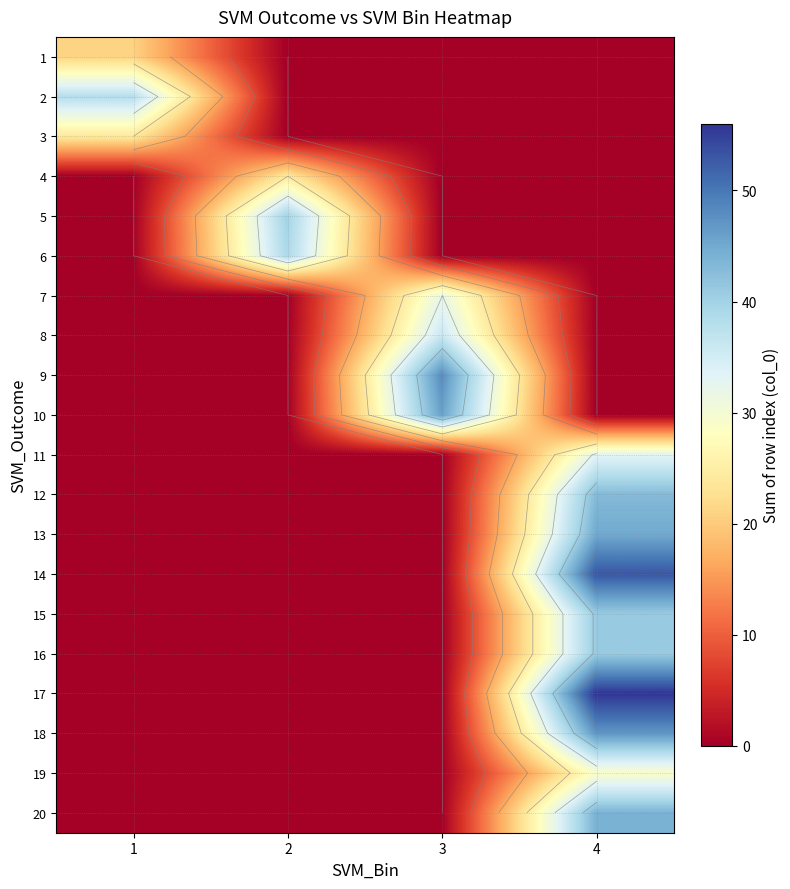

What is the sum of the 11 values at 3 and 4?

33